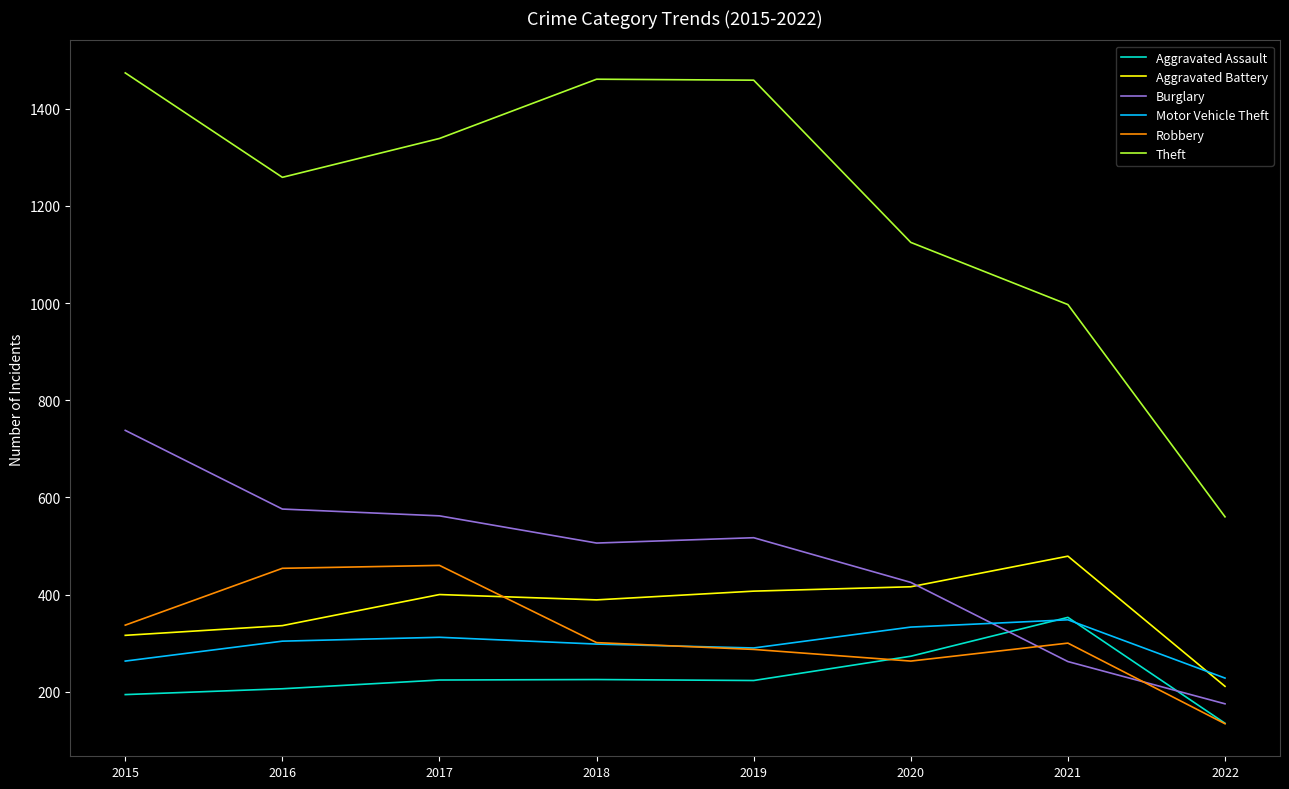

How many interior local peaks does the Theft series have?

1